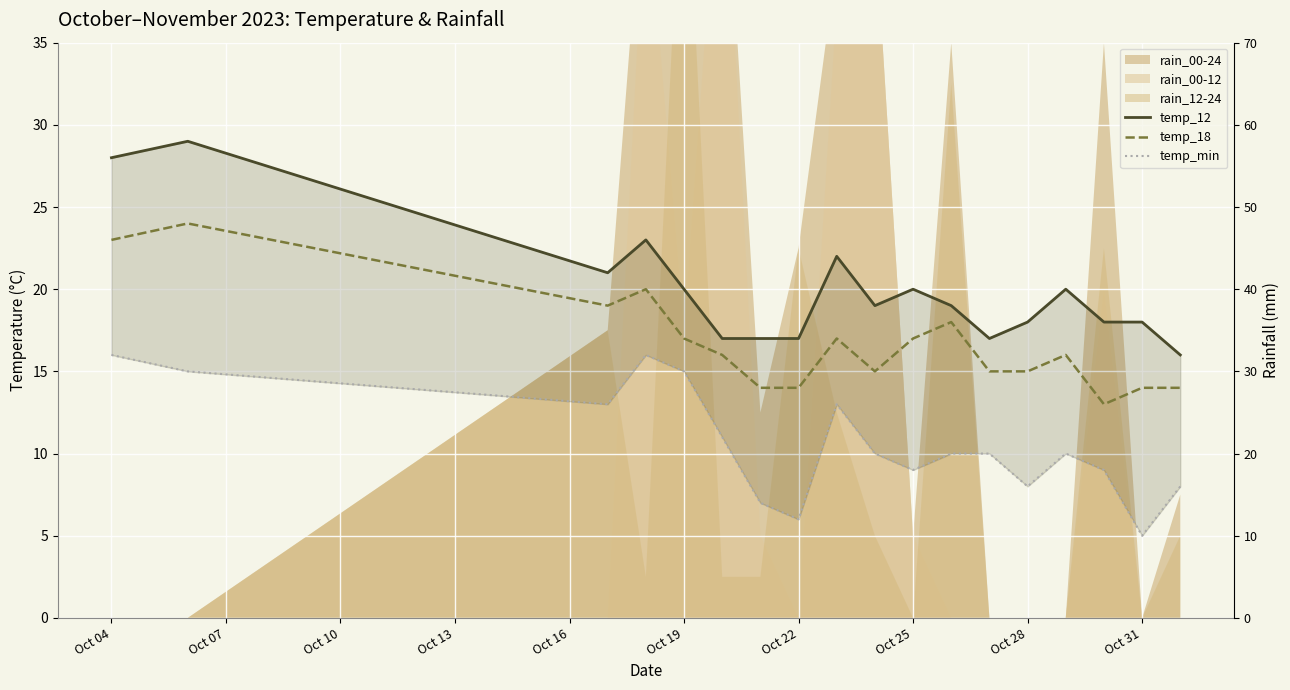

True or false: temp_18 and temp_12 intersect in this chart.

False